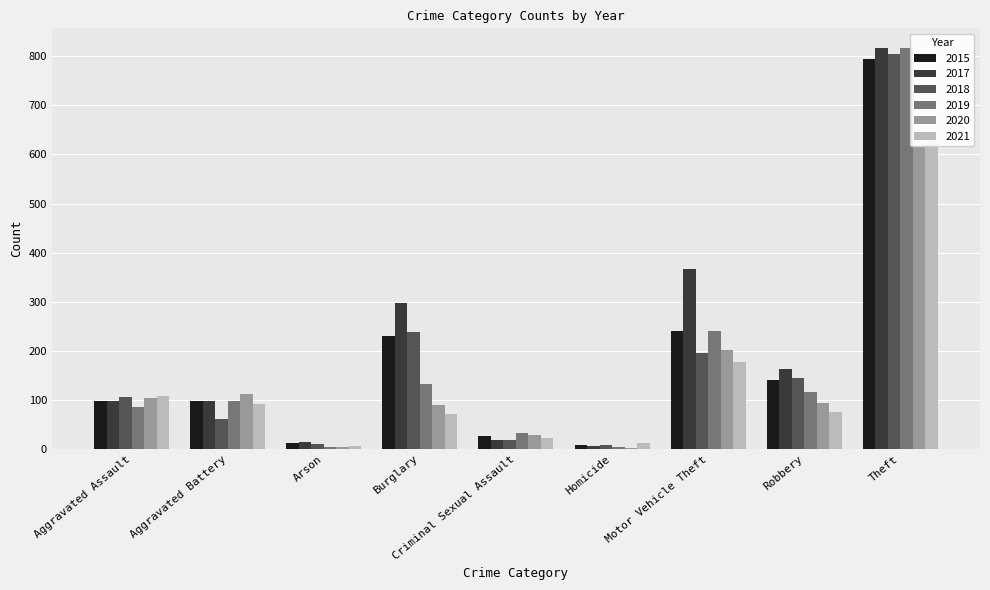

Is it true that 2020 equals 3 at Homicide?

False